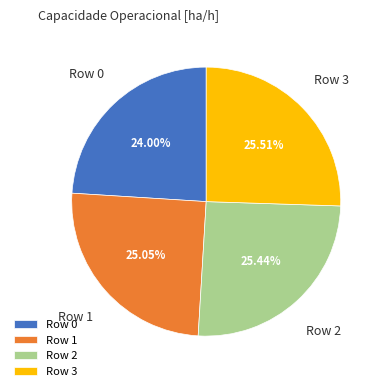

Does Row 2 represent more than half of the total?

No